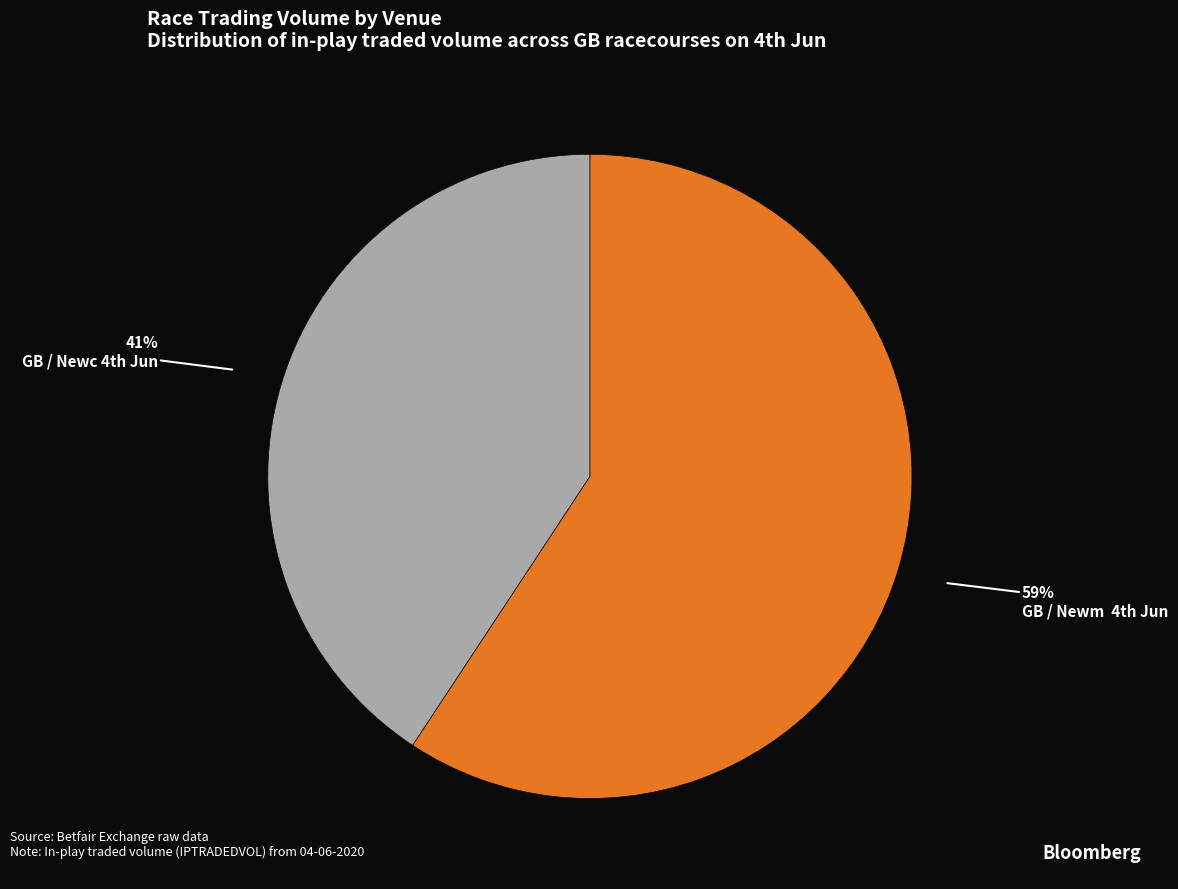

Count the number of slices in the pie.

2